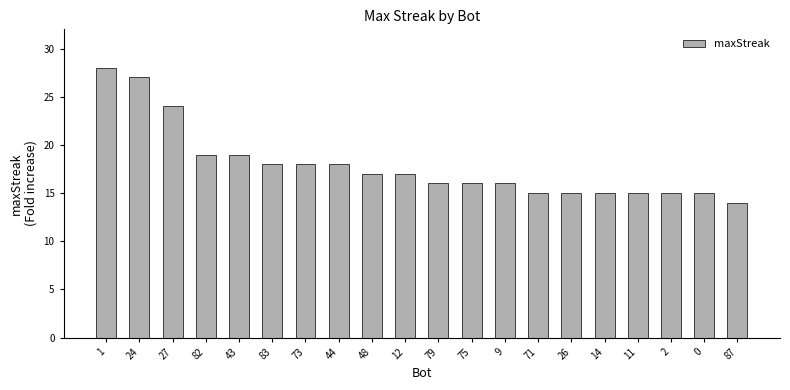

What position from the left is 27?

3